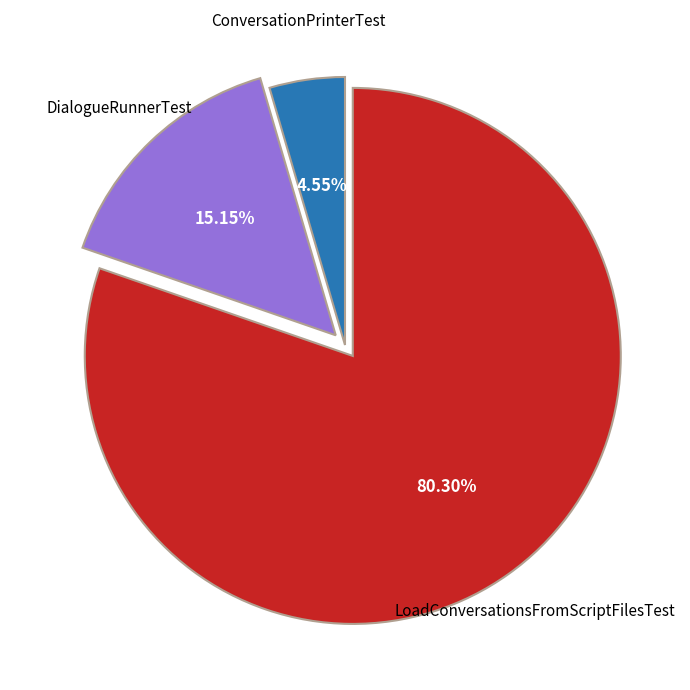

How many segments does this pie chart have?

3